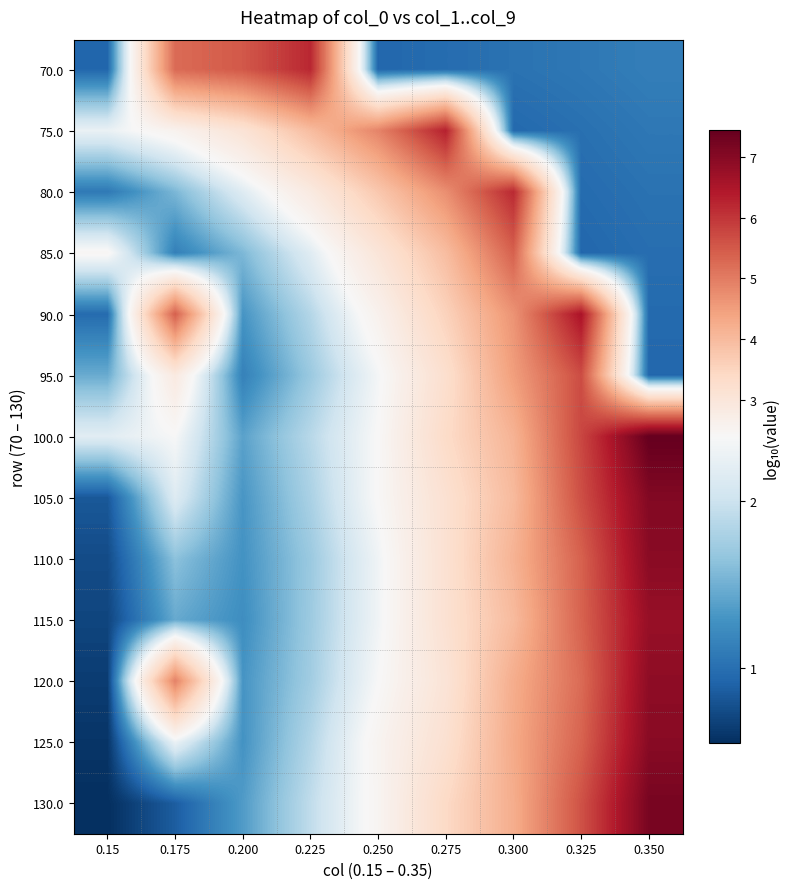

Rank the series at 0.225 from lowest to highest value.

95.0, 110.0, 115.0, 120.0, 105.0, 125.0, 90.0, 100.0, 130.0, 85.0, 80.0, 75.0, 70.0